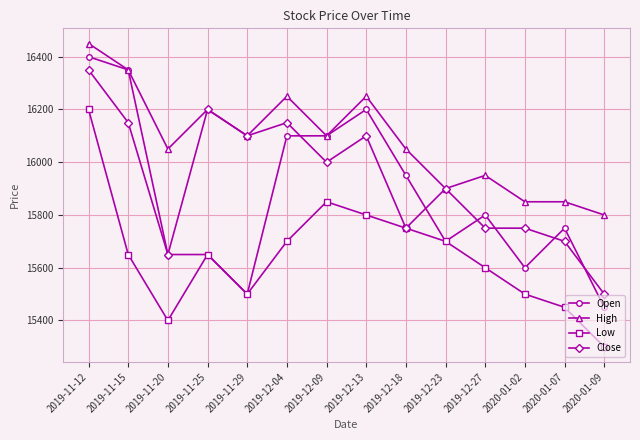

What is the label of the 3rd point from the right?

2020-01-02